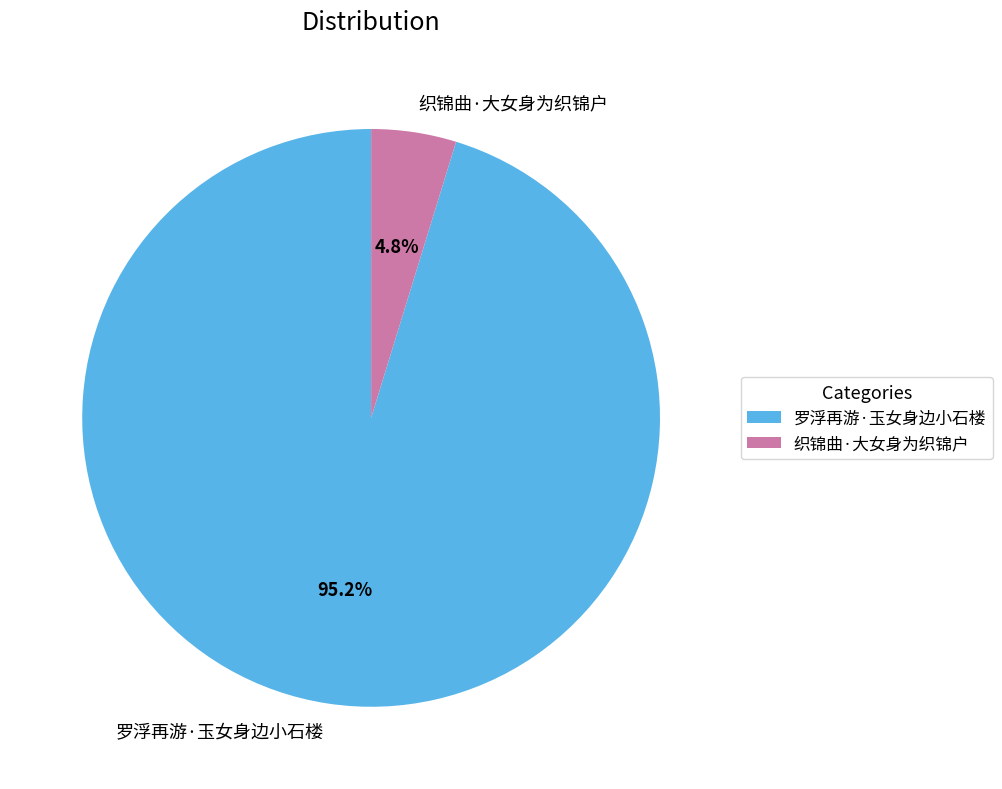

Which category has the smallest portion of the pie?

织锦曲·大女身为织锦户